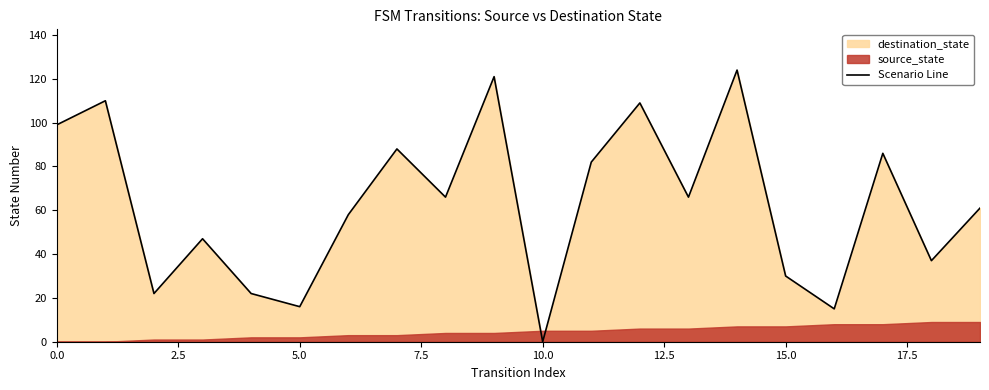

The value of Scenario Line at 10.0 is 0. True or false?

True